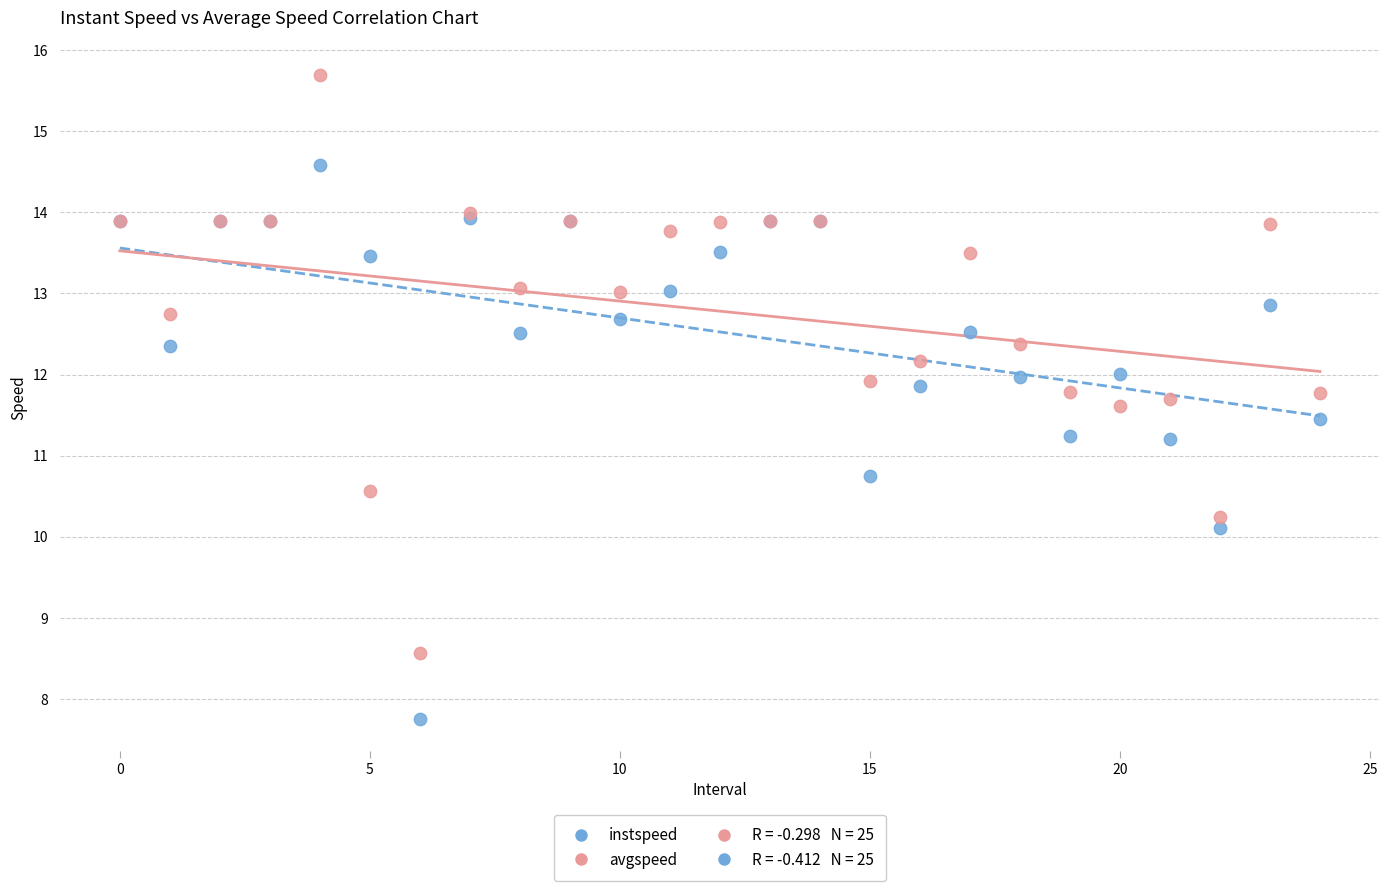

Which series reaches the maximum Y coordinate?

avgspeed